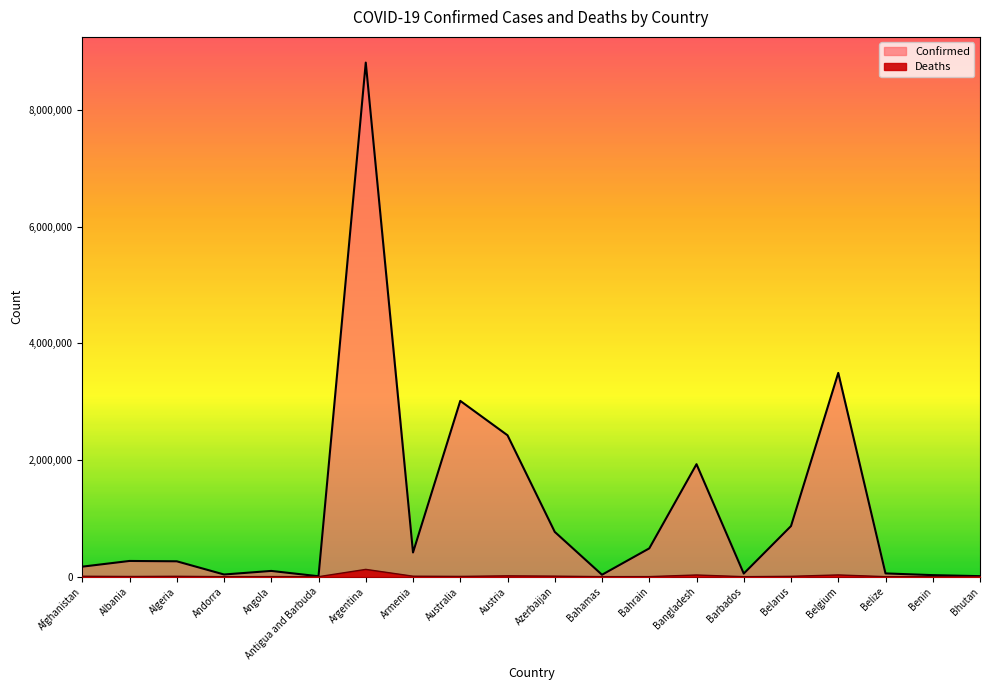

What is the maximum value for Deaths?

125062